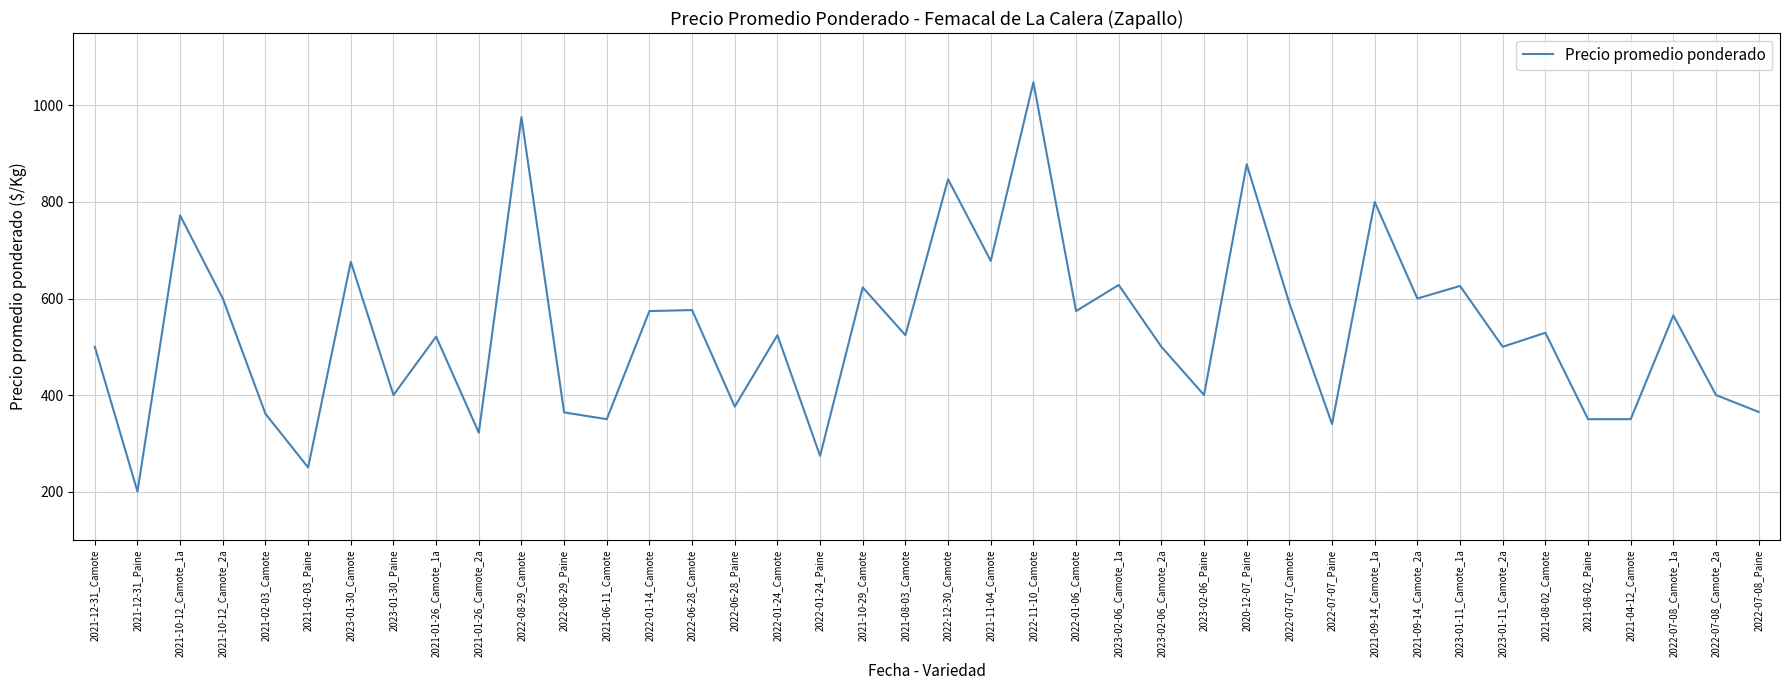

What is the sum of the values at 2021-12-31_Camote and 2022-06-28_Paine?

876